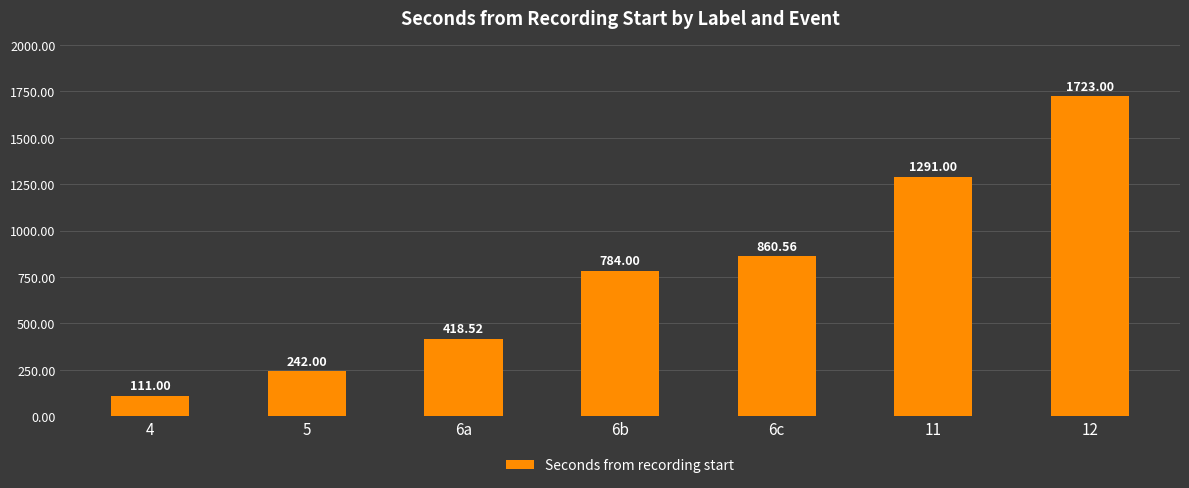

What is the sum of all values?

5430.1